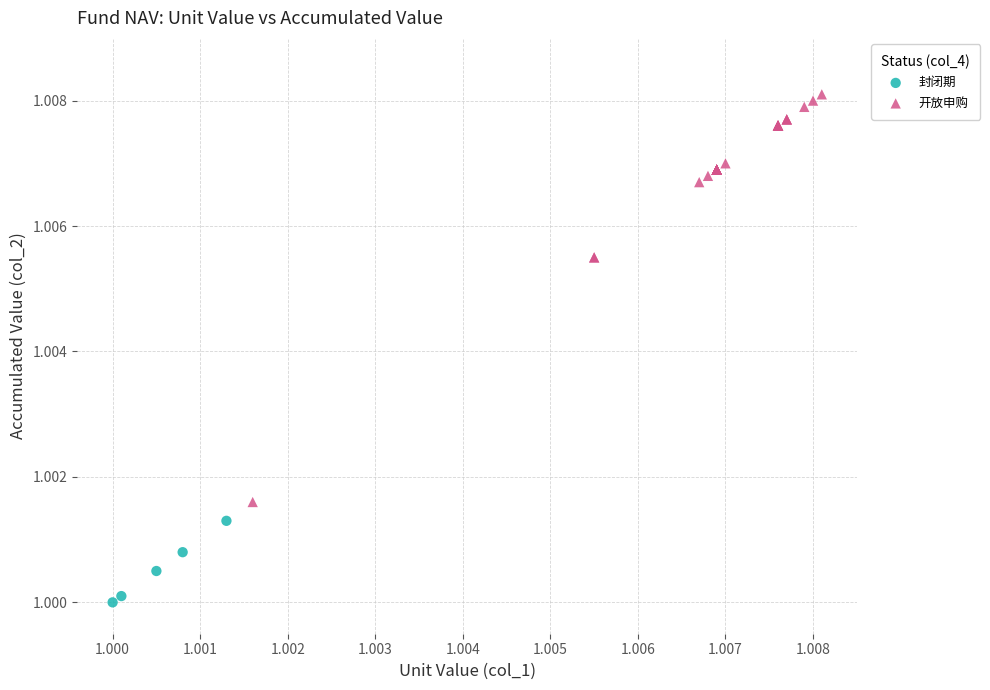

Which series has the largest Y range (max minus min)?

开放申购